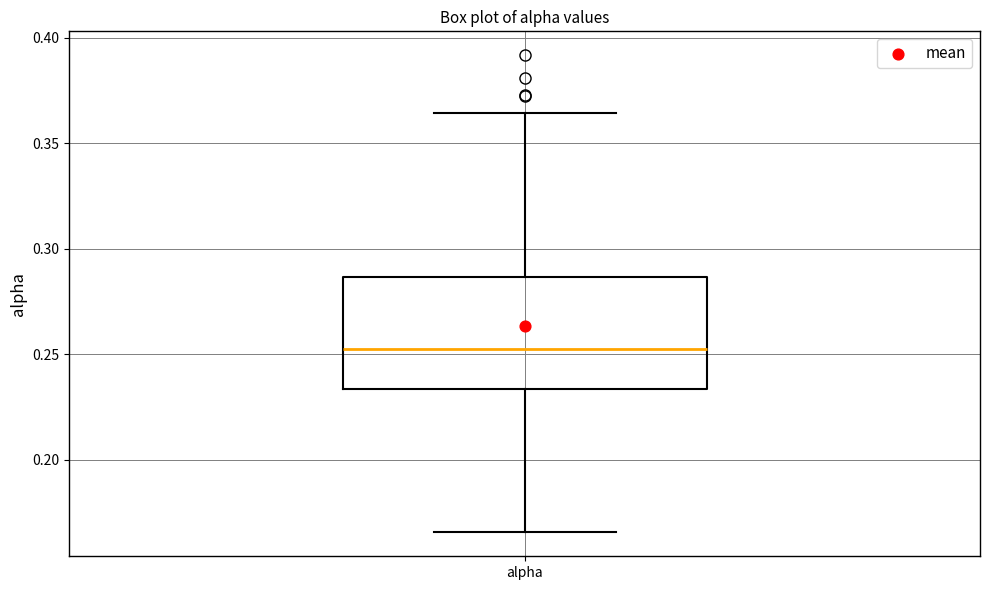

Where does the lower whisker of the box for alpha end on the y-axis? The values are not printed on the chart, so give them approximately, as read against the axis.

0.165